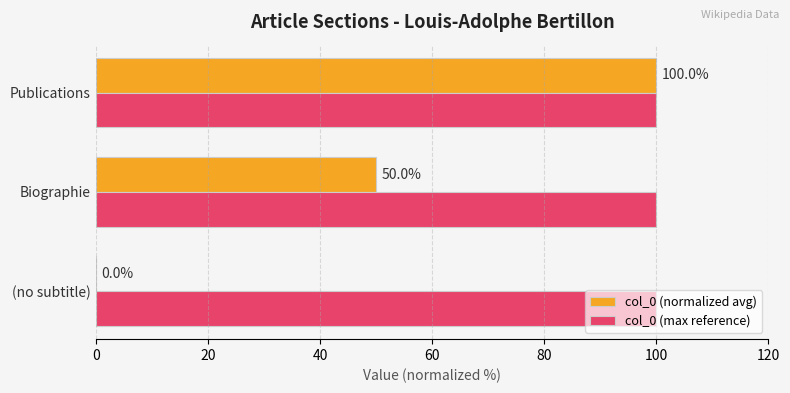

Which series changed the most between Biographie and Publications?

col_0 (normalized avg)